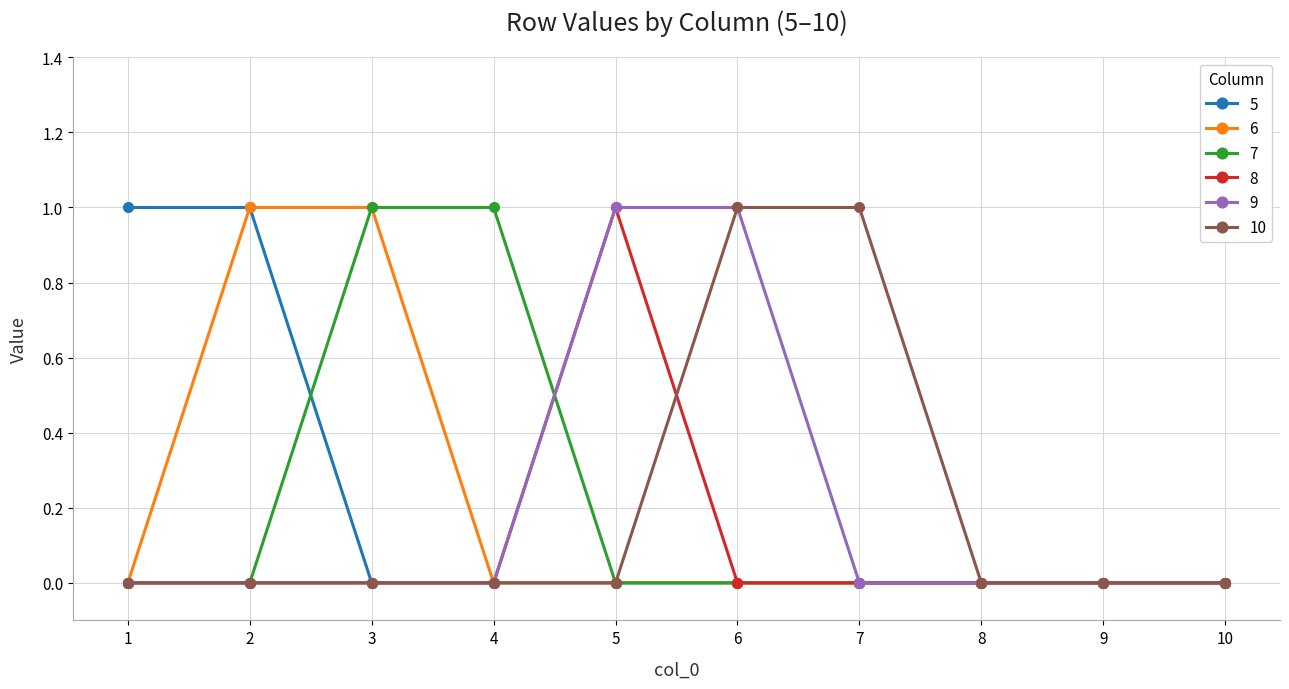

Reading left to right, extract all data points from this chart.

5: 1	1	0	0	0	0	0	0	0	0
6: 0	1	1	0	0	0	0	0	0	0
7: 0	0	1	1	0	0	0	0	0	0
8: 0	0	0	0	1	0	0	0	0	0
9: 0	0	0	0	1	1	0	0	0	0
10: 0	0	0	0	0	1	1	0	0	0